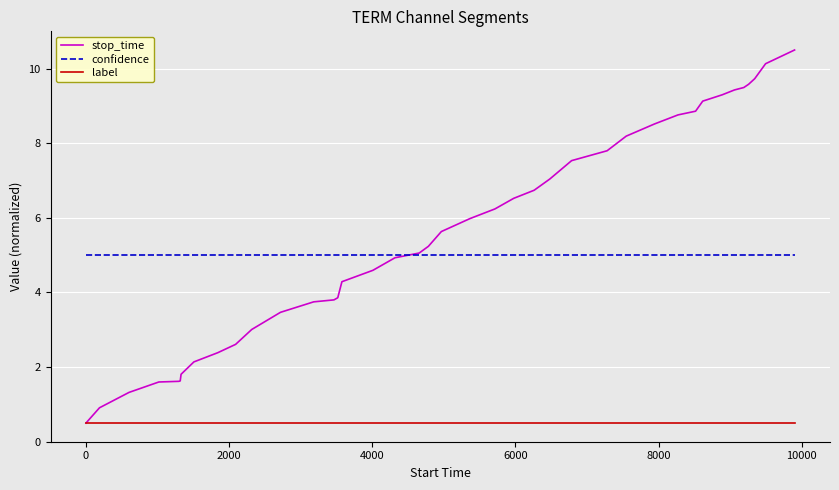

List the series in order of their peak value, lowest first.

label, confidence, stop_time